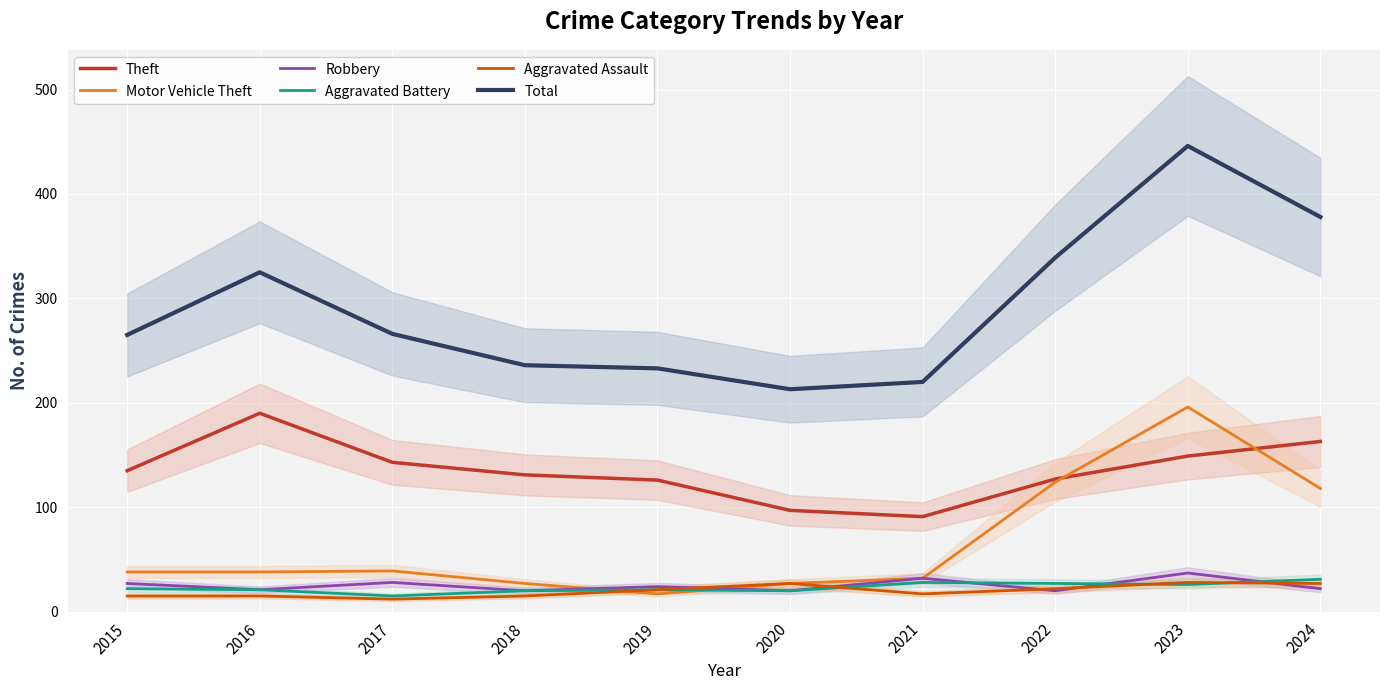

What are all the series names shown in the legend?

Theft, Motor Vehicle Theft, Robbery, Aggravated Battery, Aggravated Assault, Total